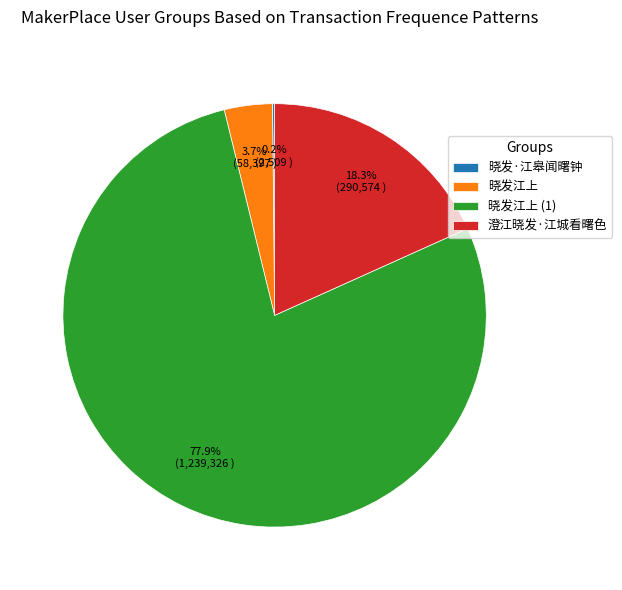

What percentage is the 晓发江上 slice, to the nearest percent?

4%